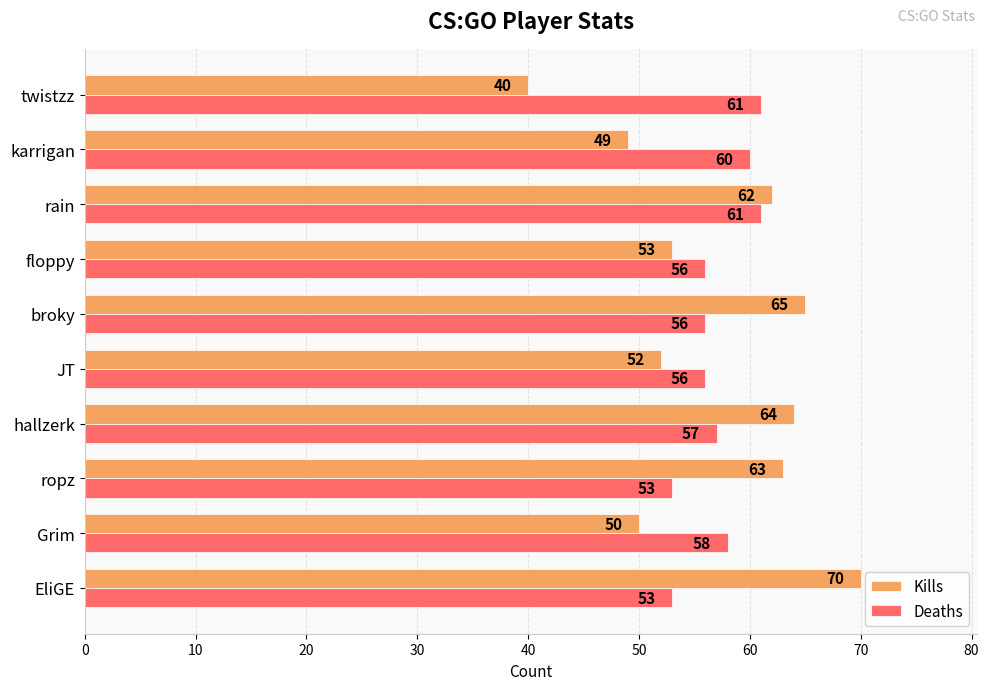

At how many categories does at least one series exceed 47?

10